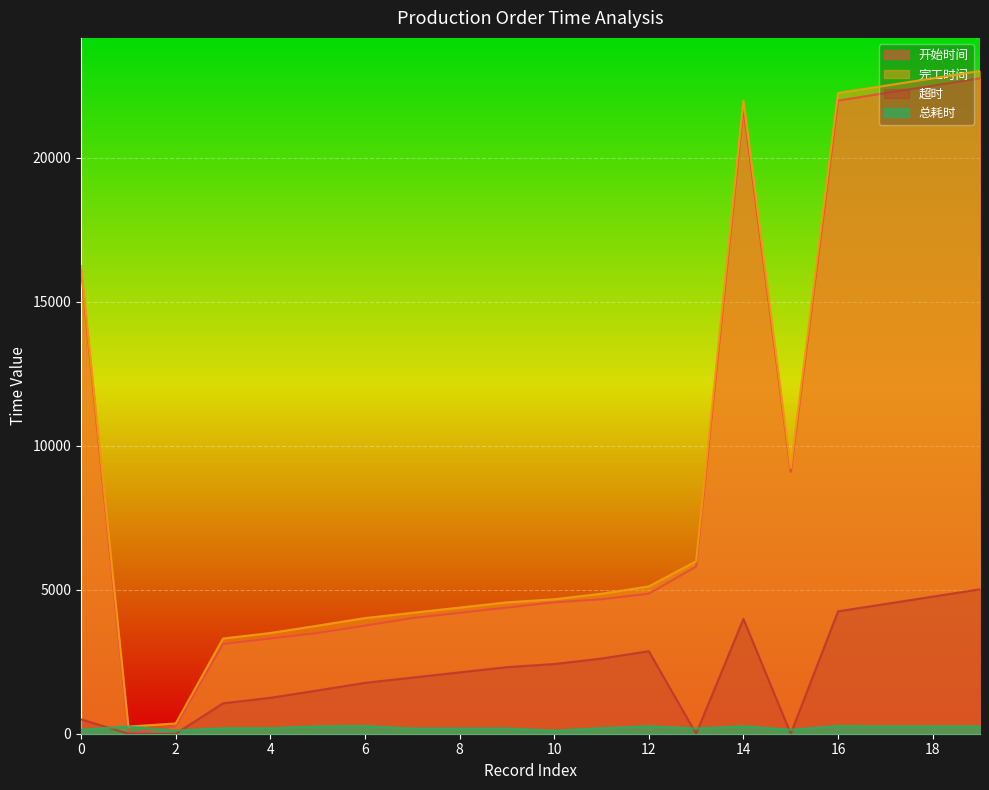

Between 1 and 16, which series saw the biggest shift?

完工时间